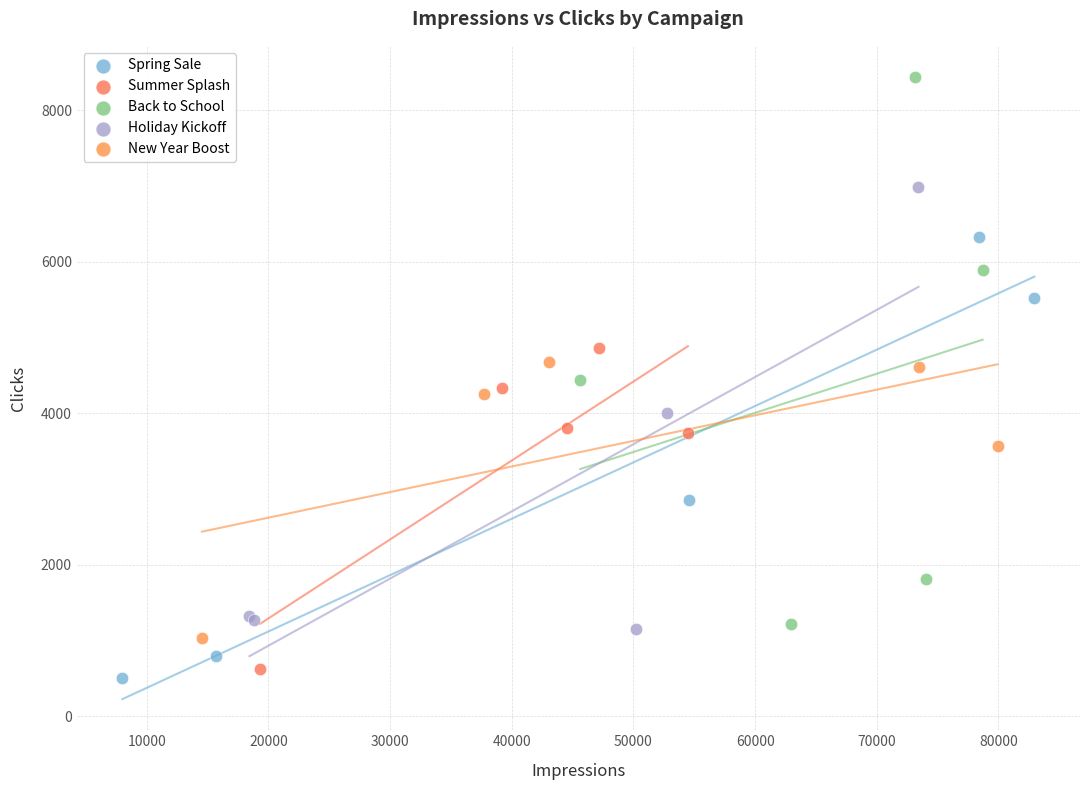

Which series has the largest Y range (max minus min)?

Back to School